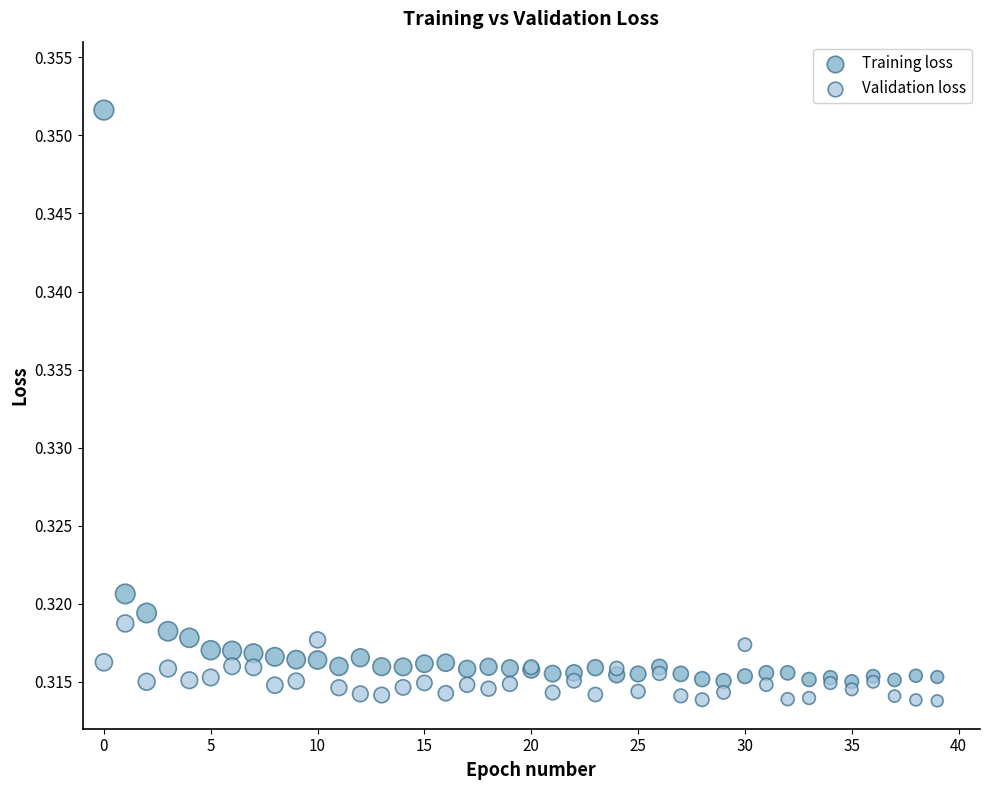

What are all the series names shown in the legend?

Training loss, Validation loss